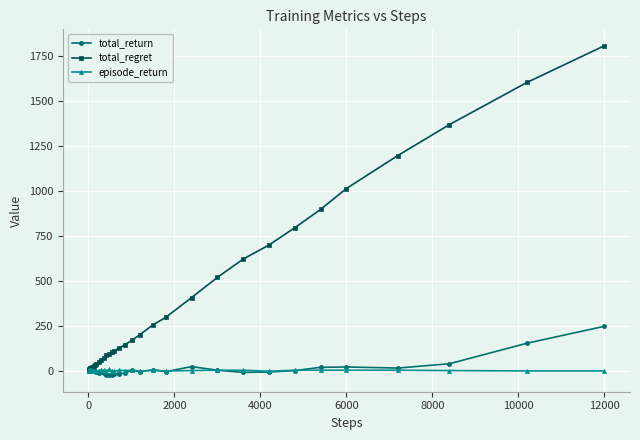

What is the maximum value for total_return?

246